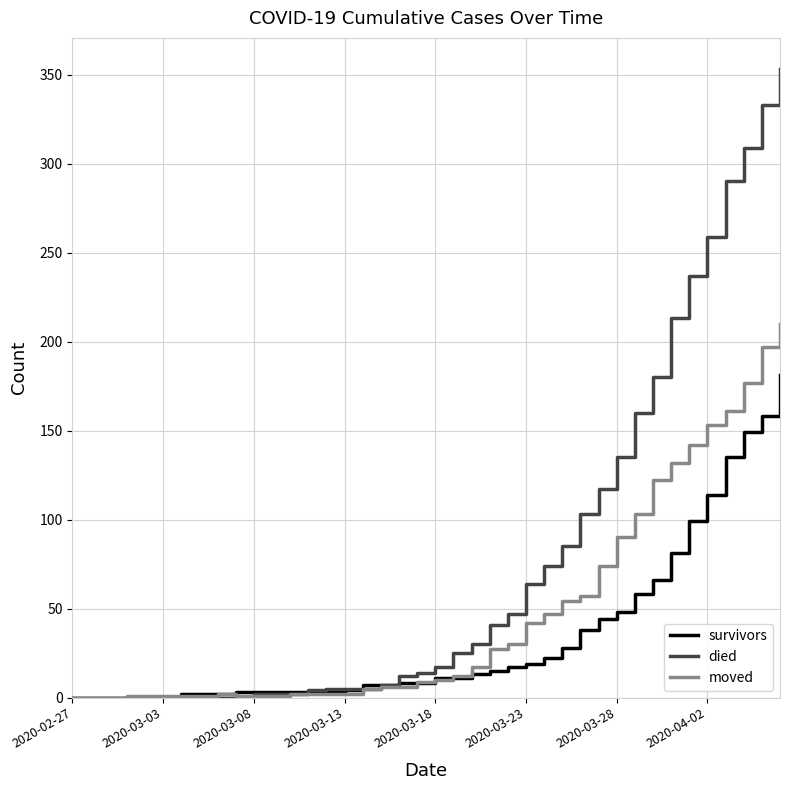

Which series has the widest spread of values?

died